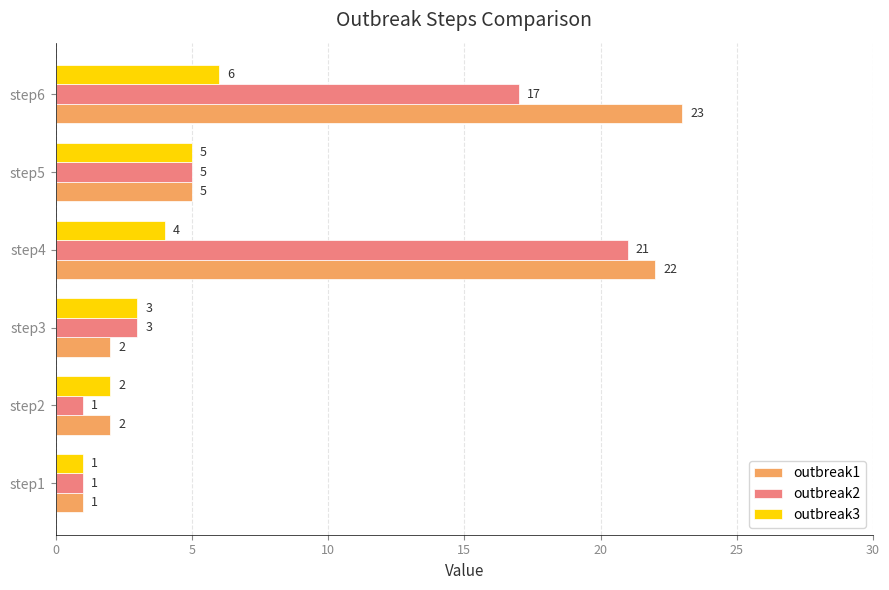

What is the difference between the second highest and second lowest values in the outbreak3 series?

3